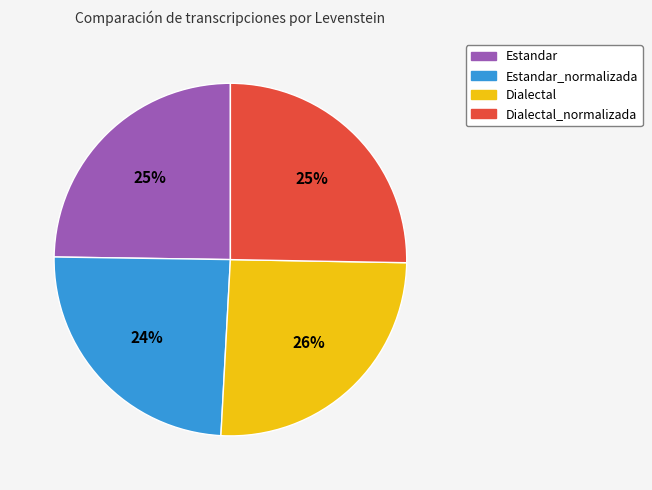

To the nearest percent, what is the combined percentage of Dialectal and Dialectal_normalizada?

51%